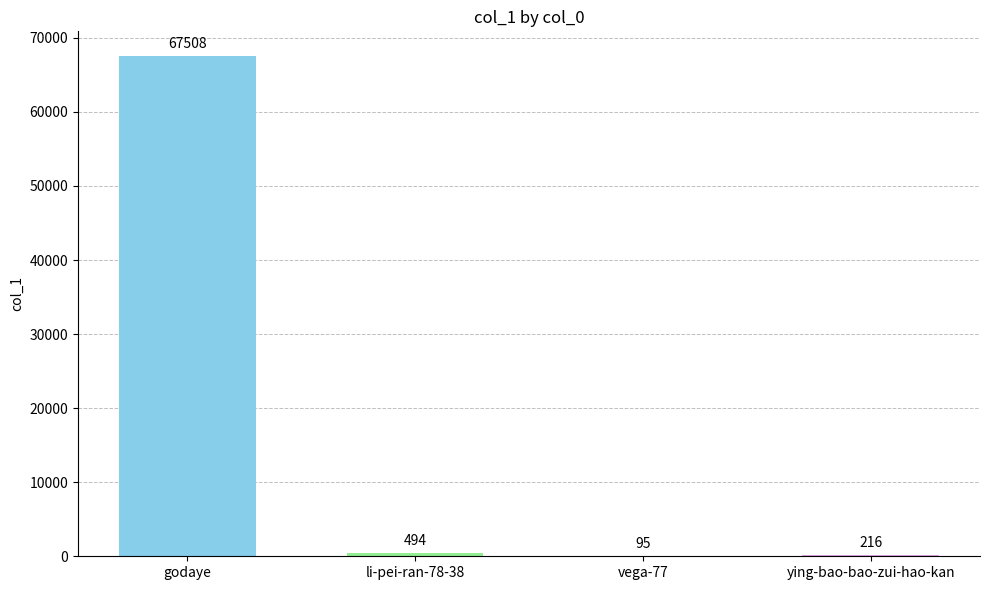

Are the bars horizontal?

No